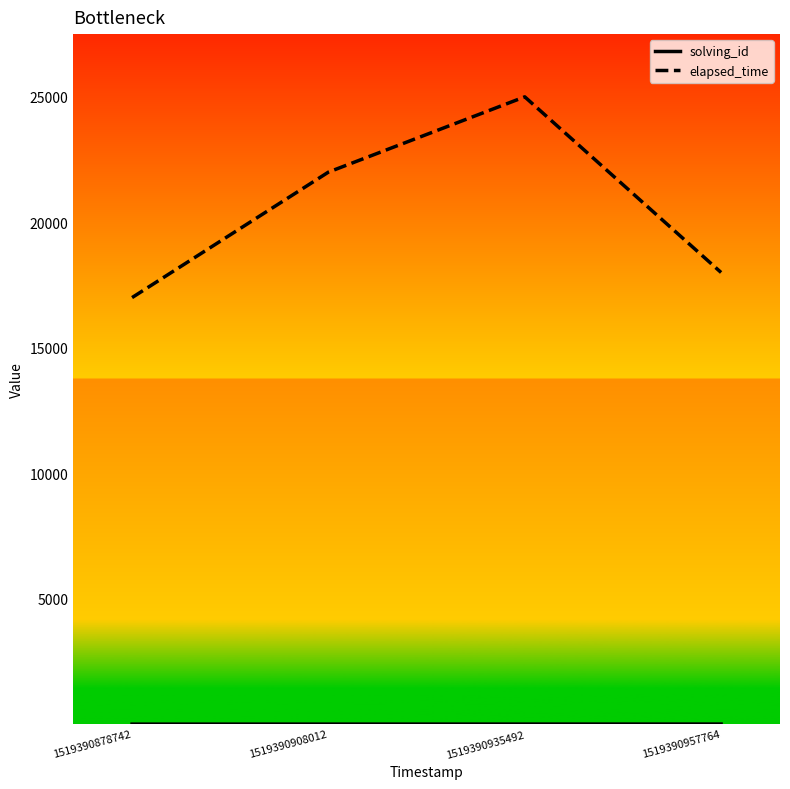

At which label is elapsed_time closest to 21000?

1519390908012